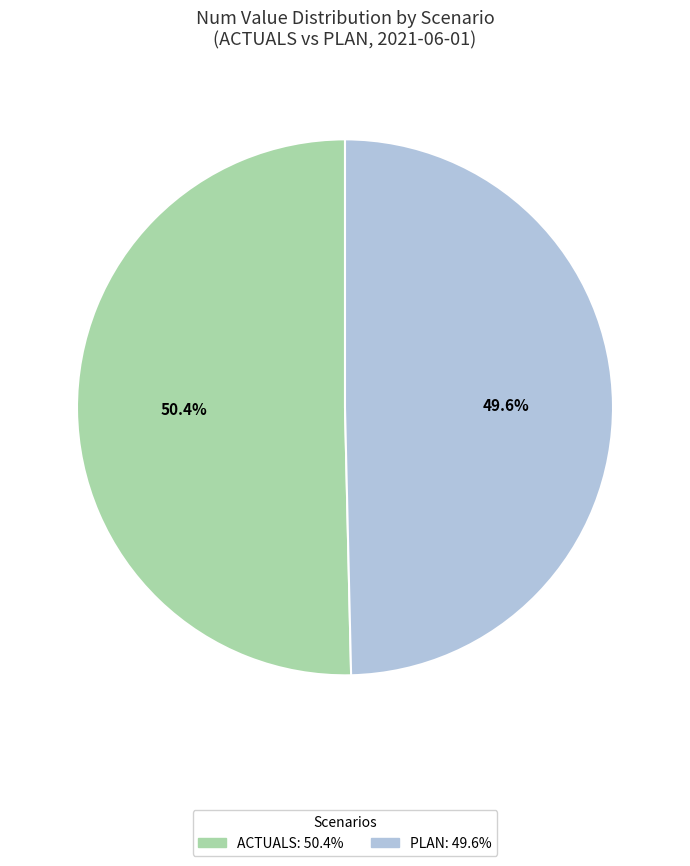

Does any single category account for the majority?

Yes